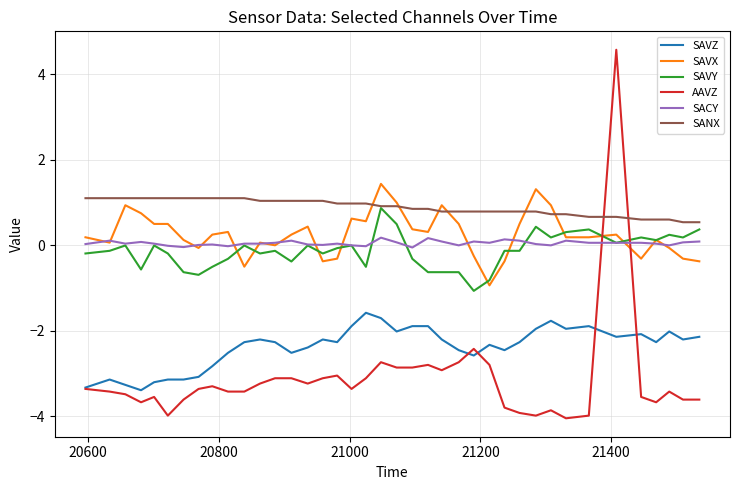

What is the smallest value displayed?

-4.1